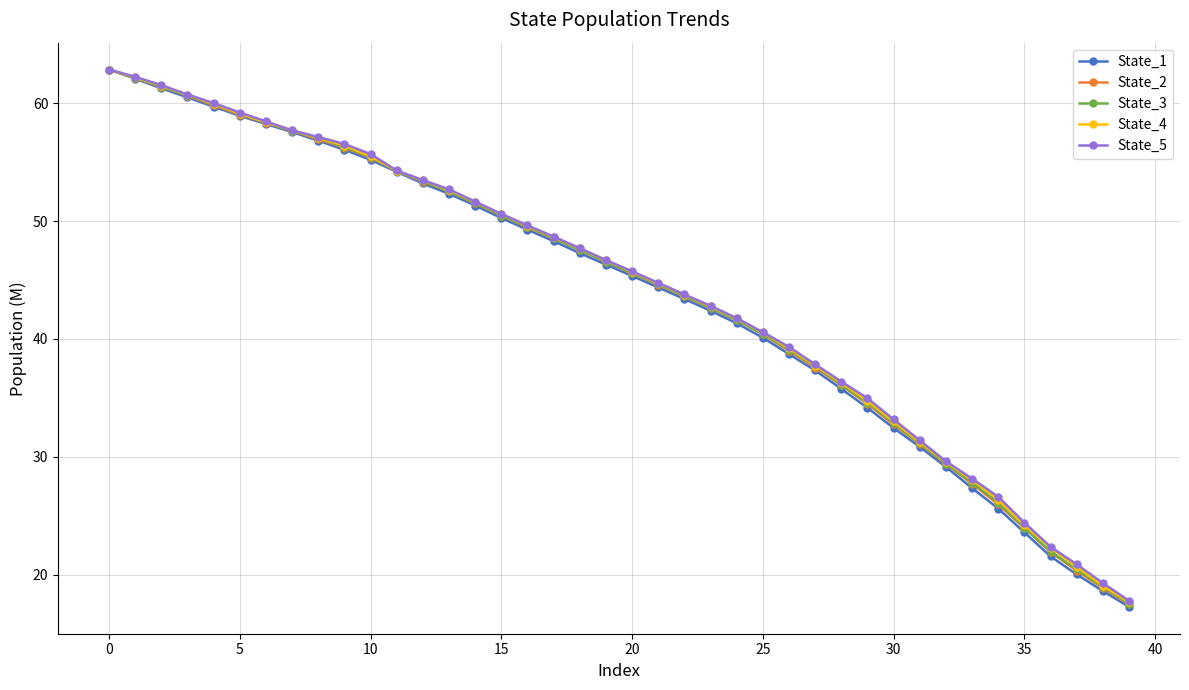

Which series has the widest spread of values?

State_1